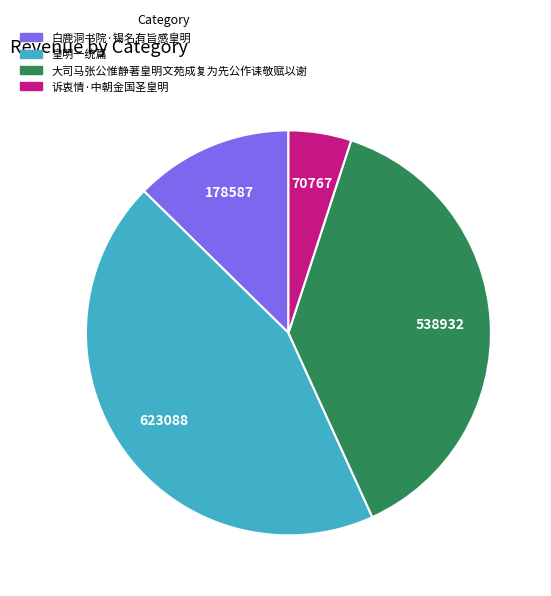

Combined, do 诉衷情·中朝金国圣皇明 and 白鹿洞书院·锡名有旨感皇明 account for over 50%?

No